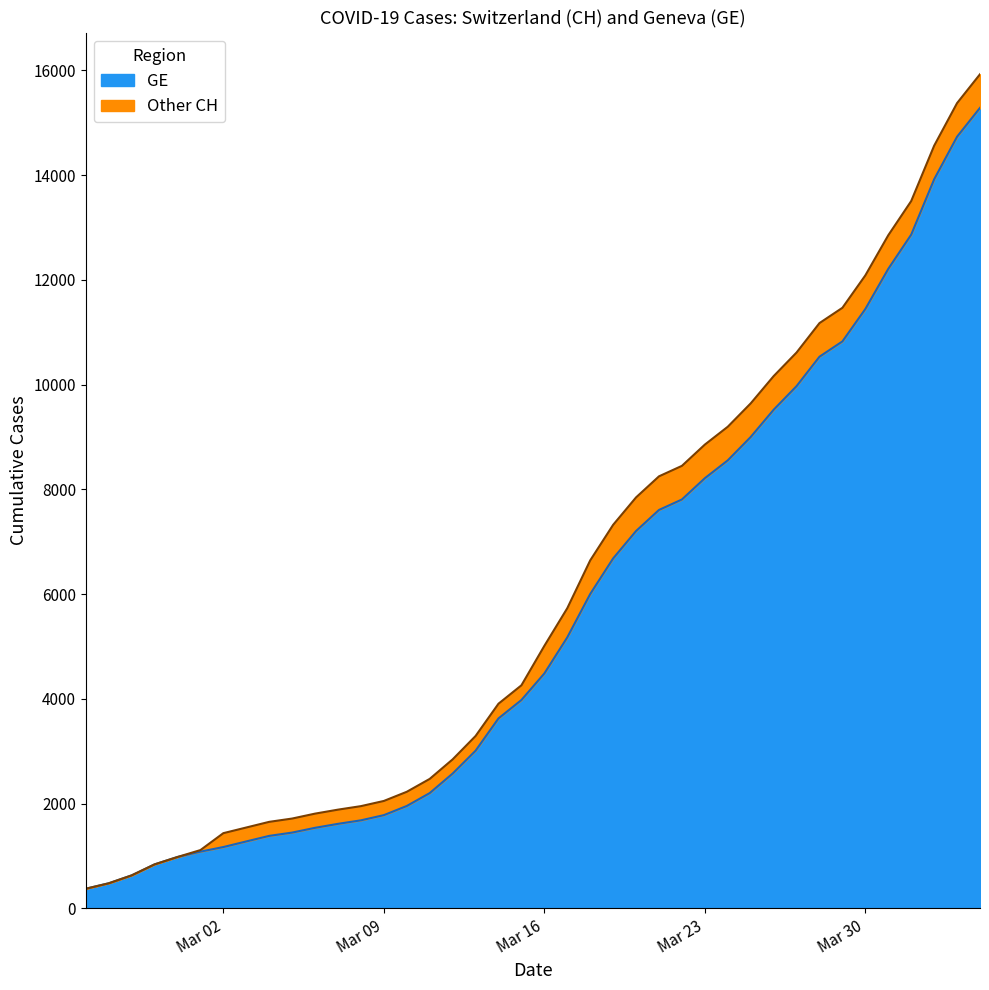

Does the chart display data point markers on the line(s)?

No